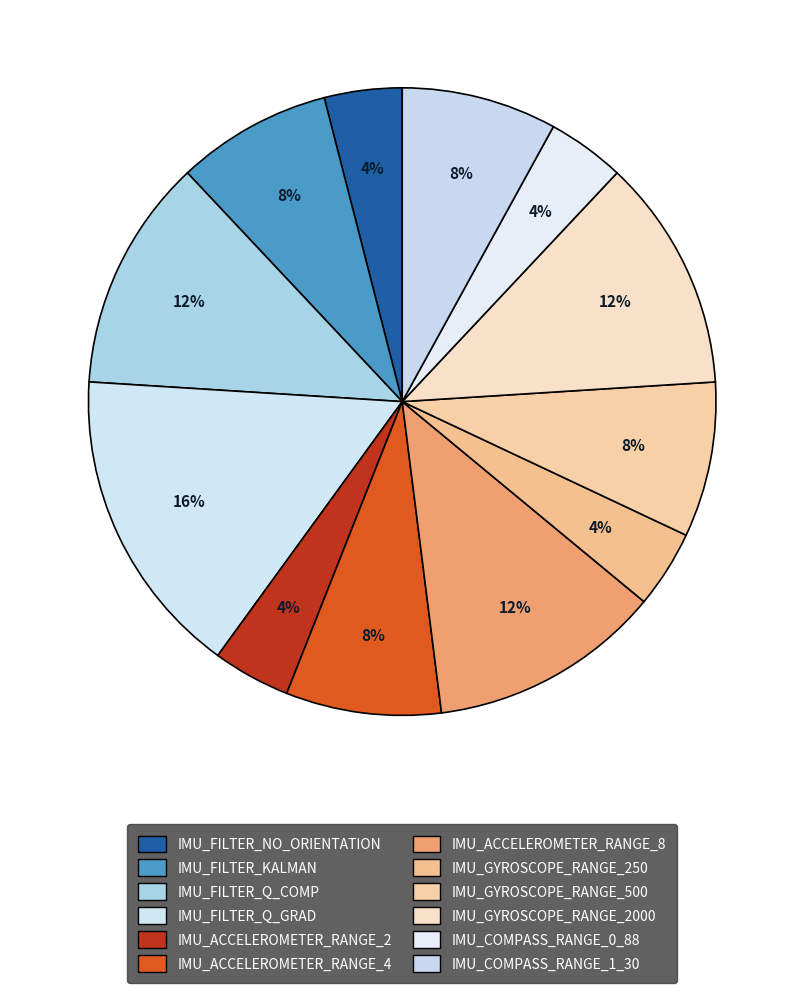

Which category has the biggest portion of the pie?

IMU_FILTER_Q_GRAD